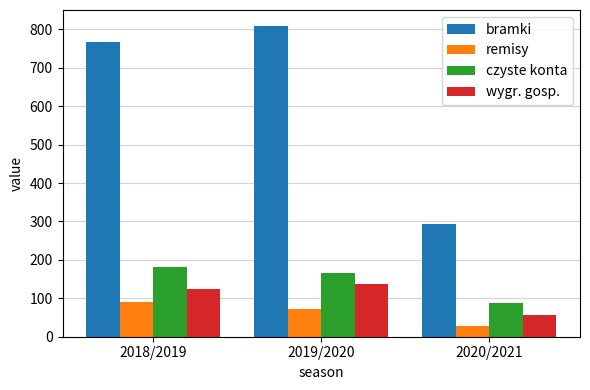

The value of remisy at 2020/2021 is 29. True or false?

True